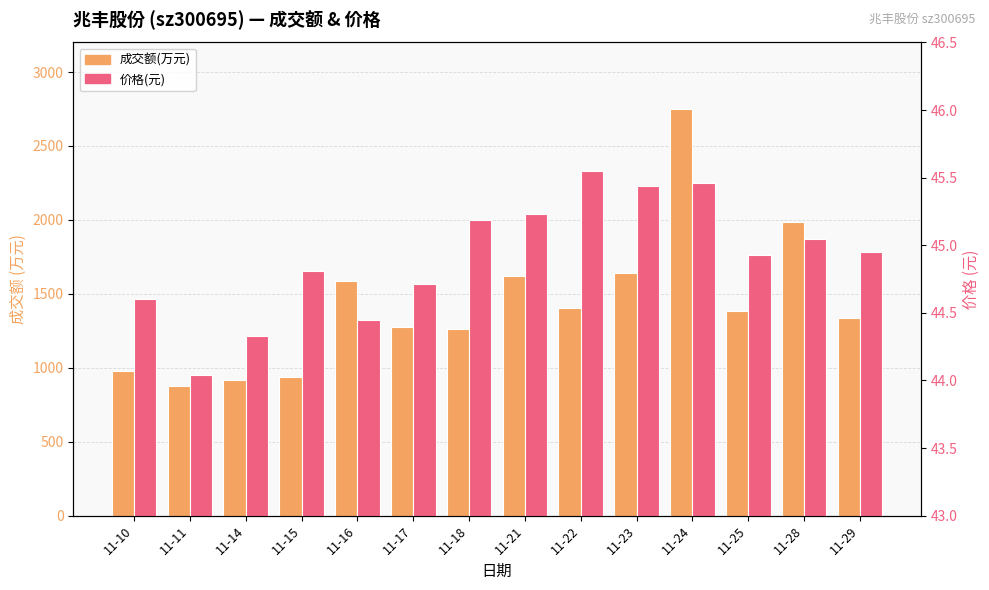

Between 11-28 and 11-18, which is larger?

11-28